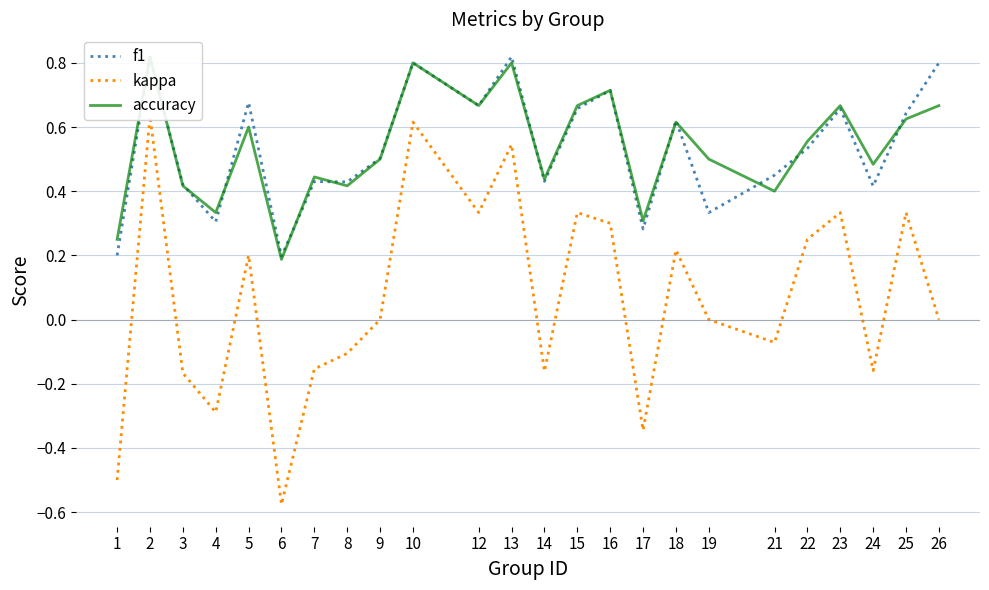

Where is f1 nearest to the value 0?

6